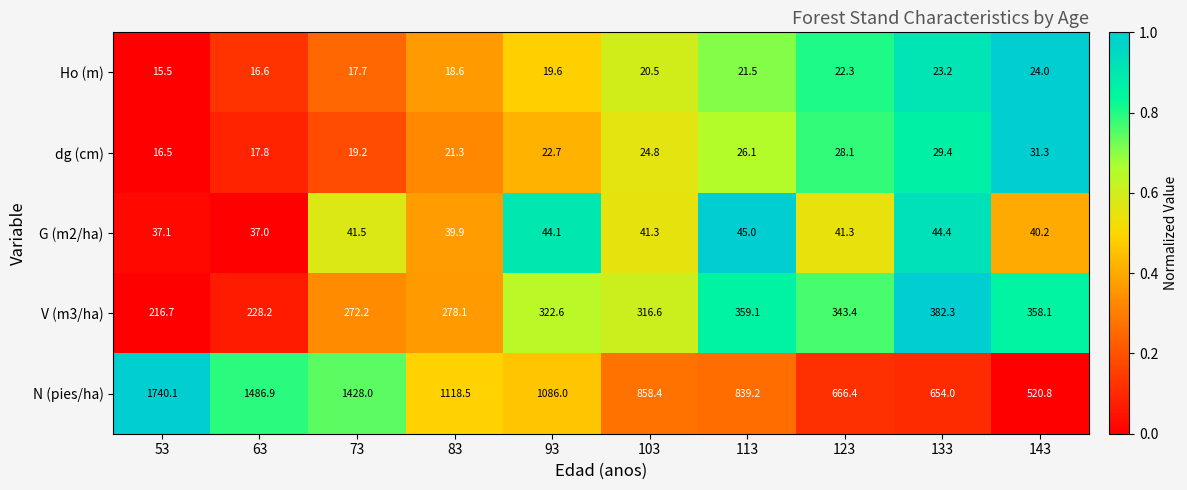

What is the difference between the G (m2/ha) values at 123 and 63?

4.3